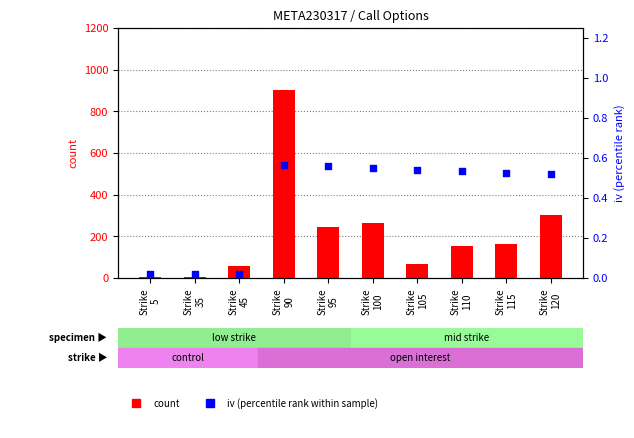

Is the value of count at Strike
120 greater than the value of iv (percentile rank) at Strike
120?

Yes